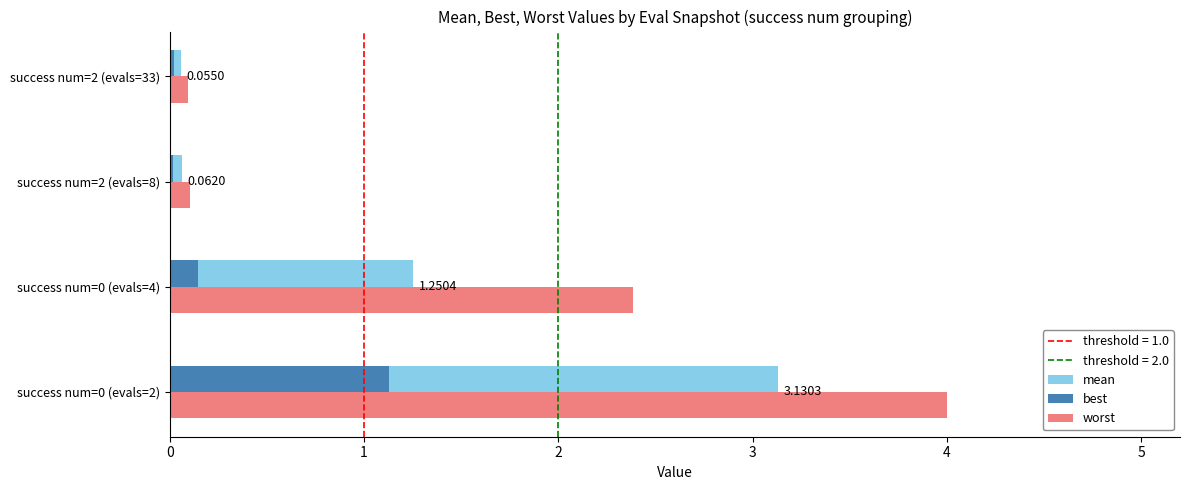

What is the difference between the maximum and minimum values in the mean series?

3.1